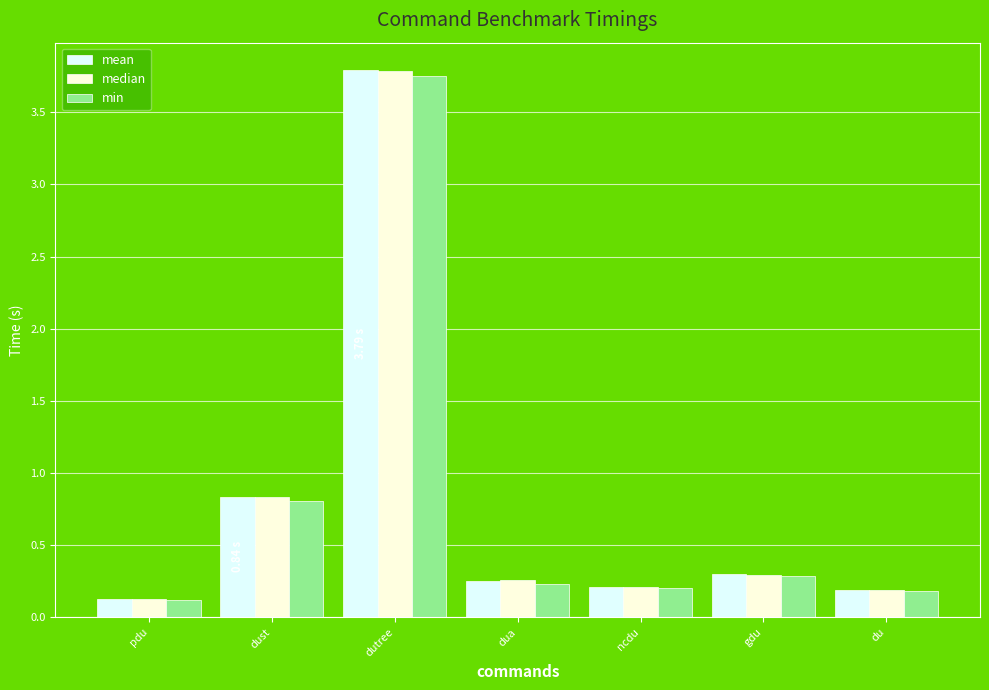

What is the label of the 2nd bar from the right?

gdu